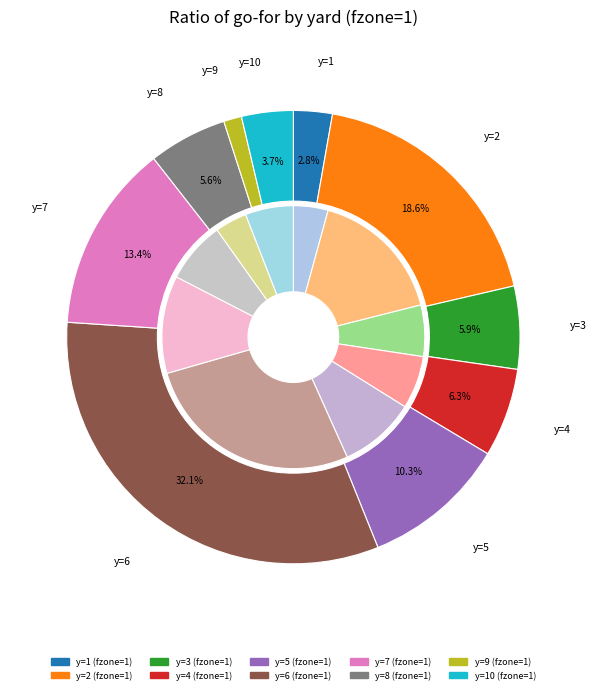

Which has a higher value, 9 or 4?

4